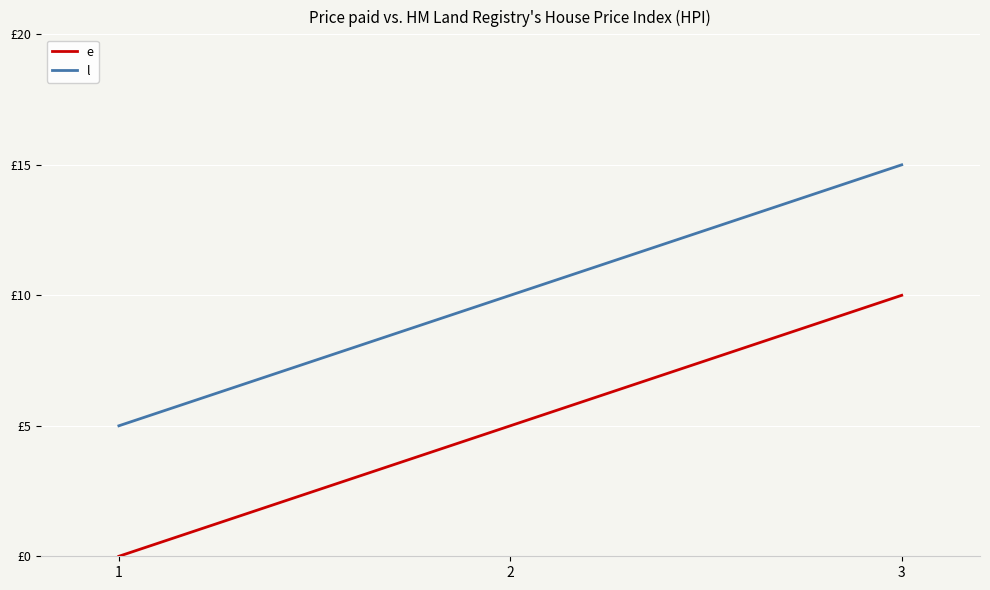

What are all the series names shown in the legend?

e, l